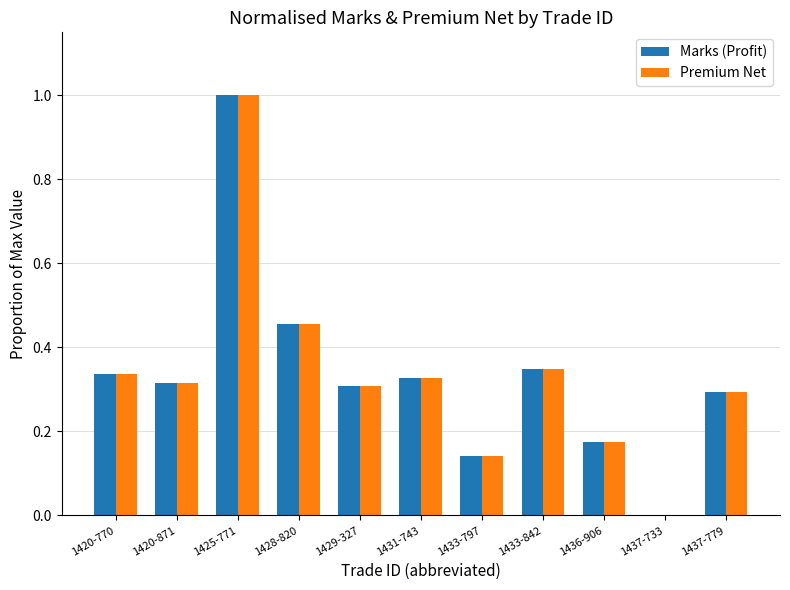

The value of Marks (Profit) at 1428-820 is 0.3. True or false?

False